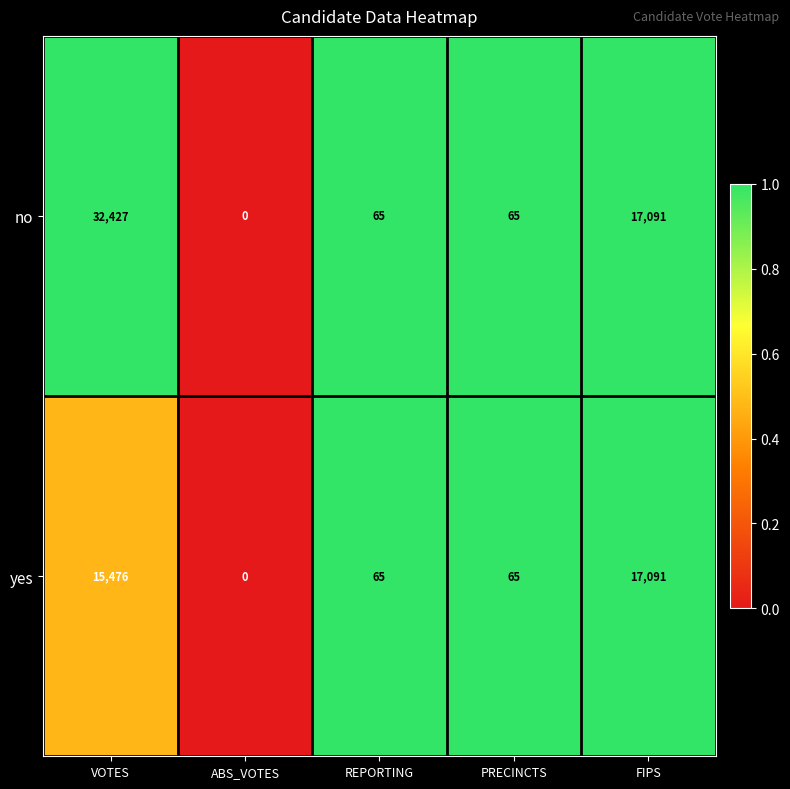

True or false: yes has a value of 15476 at VOTES.

True